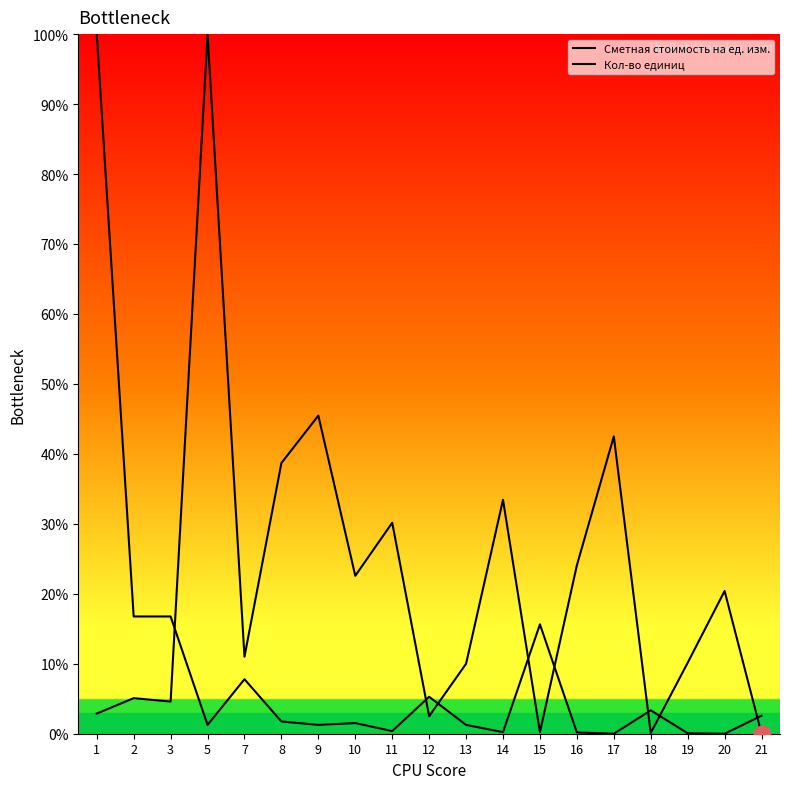

Where is the first local maximum for Сметная стоимость на ед. изм.?

2